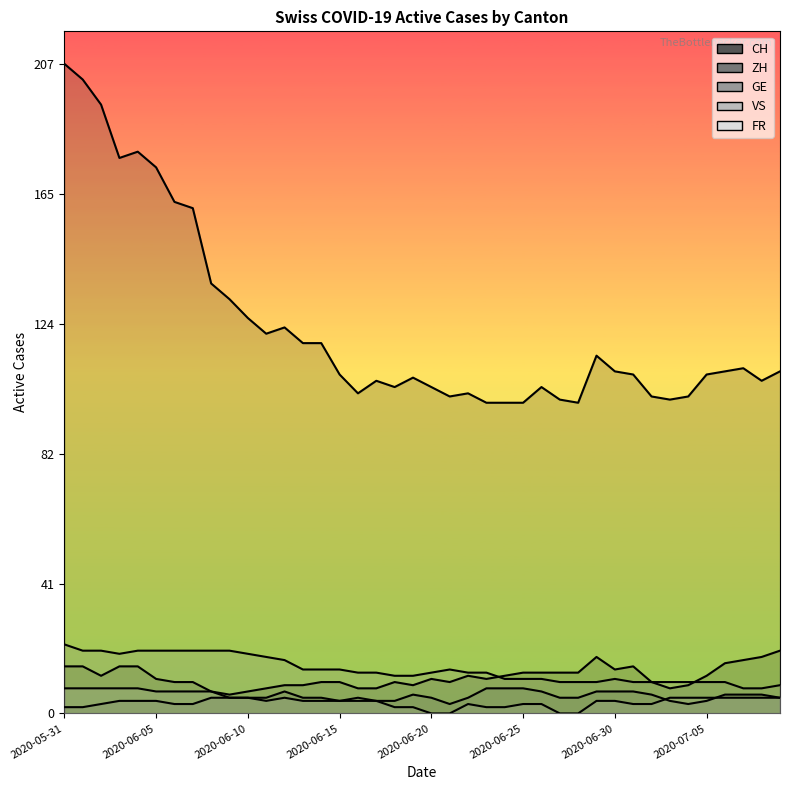

Reading left to right, extract all data points from this chart.

CH: 207	202	194	177	179	174	163	161	137	132	126	121	123	118	118	108	102	106	104	107	104	101	102	99	99	99	104	100	99	114	109	108	101	100	101	108	109	110	106	109
ZH: 15	15	12	15	15	11	10	10	7	6	7	8	9	9	10	10	8	8	10	9	11	10	12	11	12	13	13	13	13	18	14	15	10	8	9	12	16	17	18	20
GE: 2	2	3	4	4	4	3	3	5	5	5	5	7	5	5	4	4	4	4	6	5	3	5	8	8	8	7	5	5	7	7	7	6	4	3	4	6	6	6	5
VS: 22	20	20	19	20	20	20	20	20	20	19	18	17	14	14	14	13	13	12	12	13	14	13	13	11	11	11	10	10	10	11	10	10	10	10	10	10	8	8	9
FR: 8	8	8	8	8	7	7	7	7	5	5	4	5	4	4	4	5	4	2	2	0	0	3	2	2	3	3	0	0	4	4	3	3	5	5	5	5	5	5	5